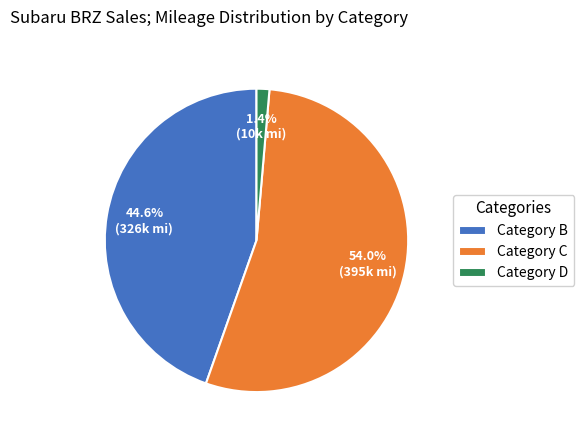

How much of the chart is everything except Category D?

98.6%